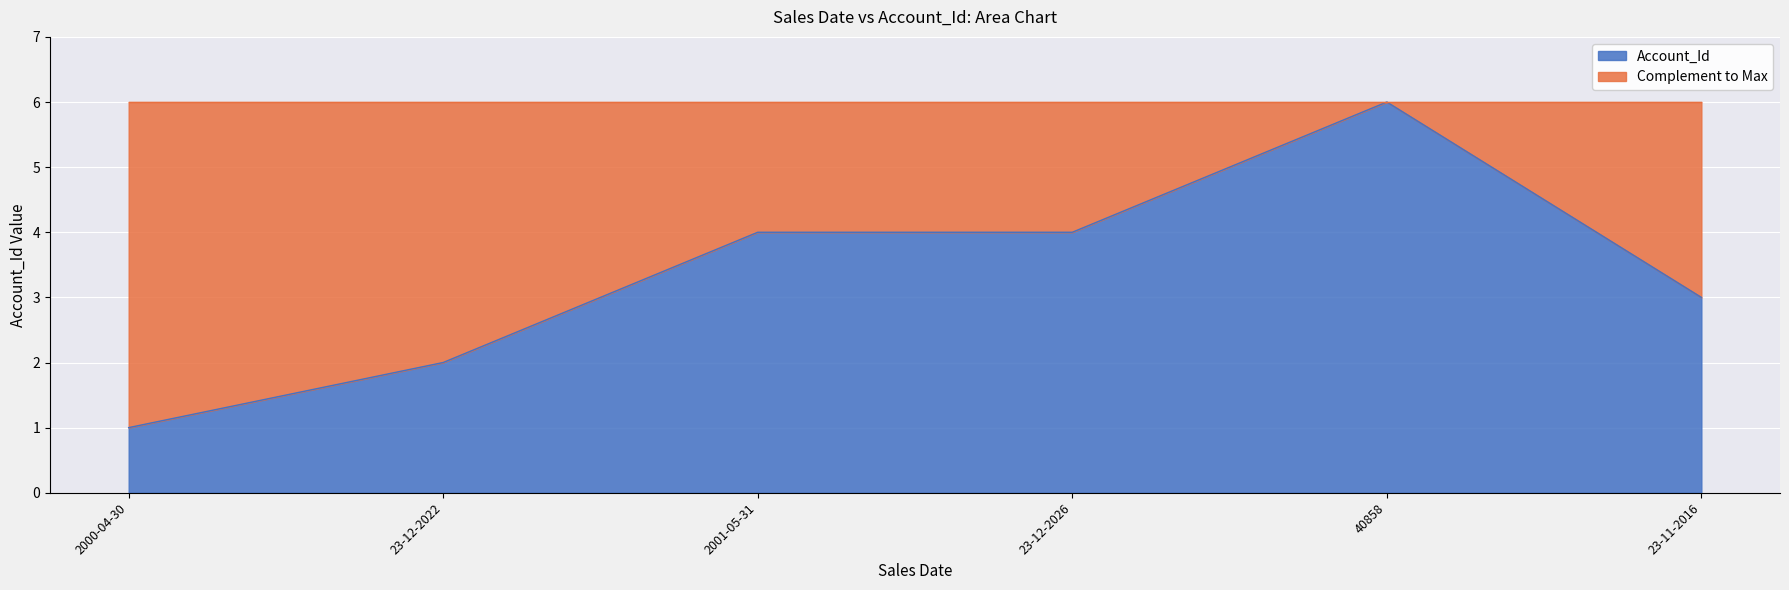

What is the maximum value shown in the chart?

6